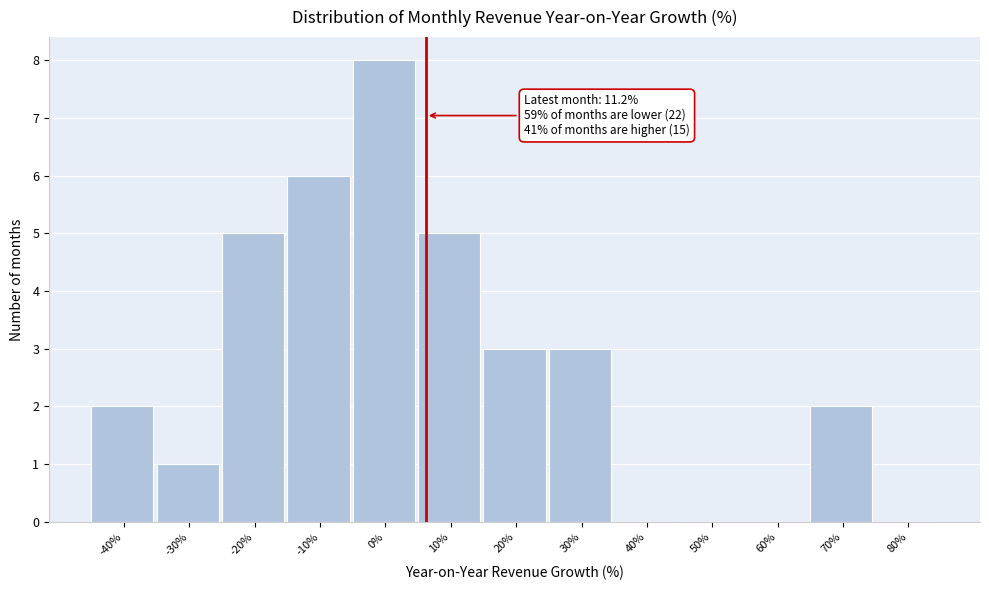

Reading left to right, transcribe all the data shown in this chart.

-40%=2	-30%=1	-20%=5	-10%=6	0%=8	10%=5	20%=3	30%=3	40%=0	50%=0	60%=0	70%=2	80%=0